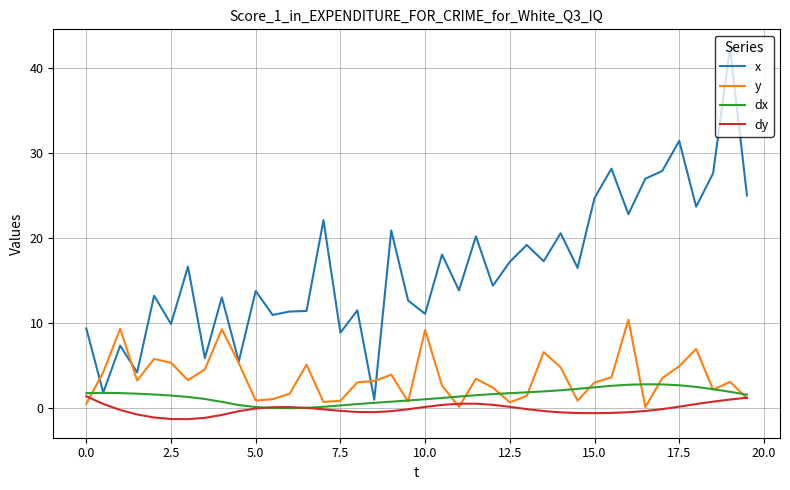

What are all the series names shown in the legend?

x, y, dx, dy